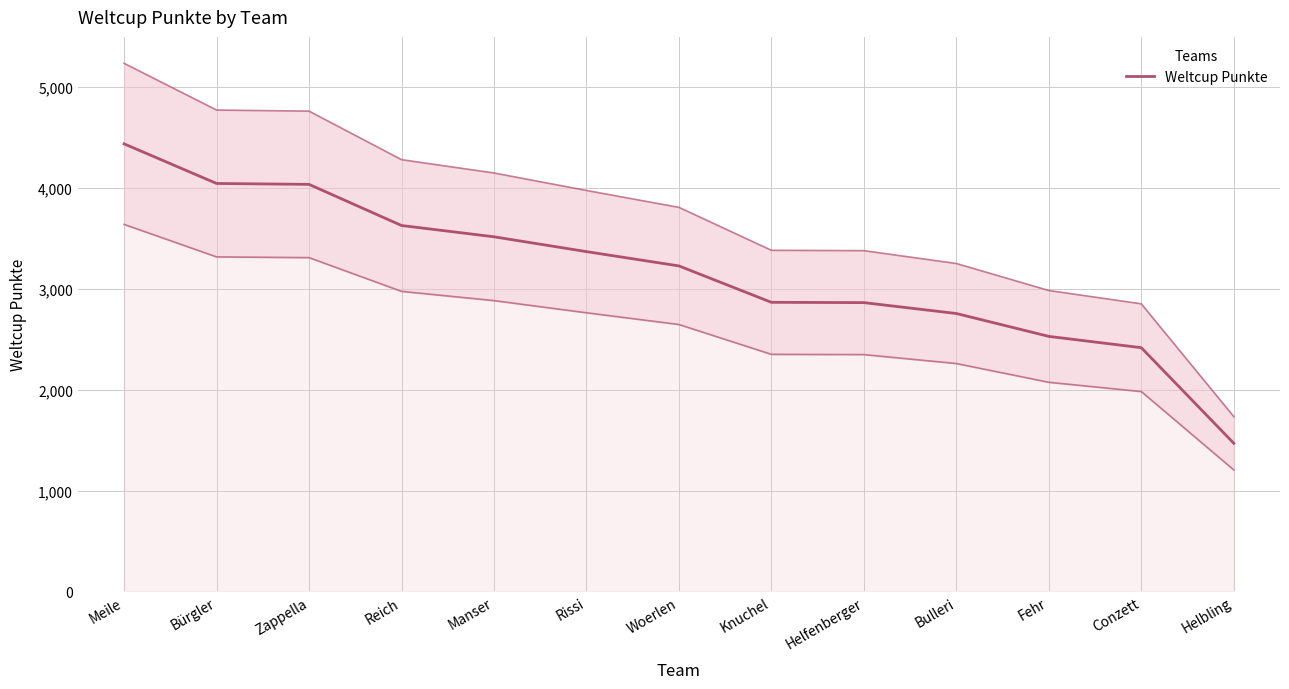

List the labels in order of value, largest first.

Meile, Bürgler, Zappella, Reich, Manser, Rissi, Woerlen, Knuchel, Helfenberger, Bulleri, Fehr, Conzett, Helbling